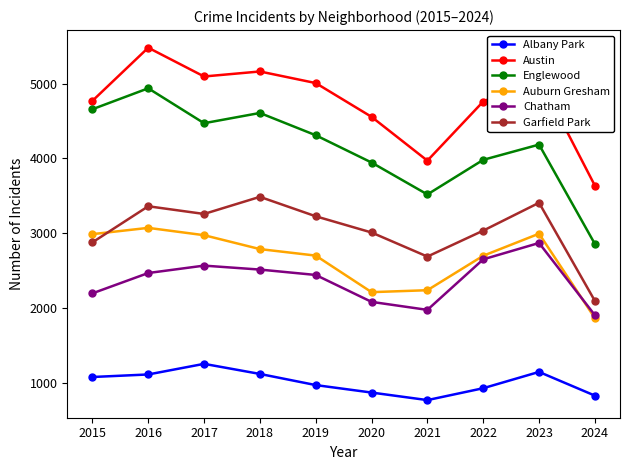

True or false: Austin has a value of 5096 at 2017.

True